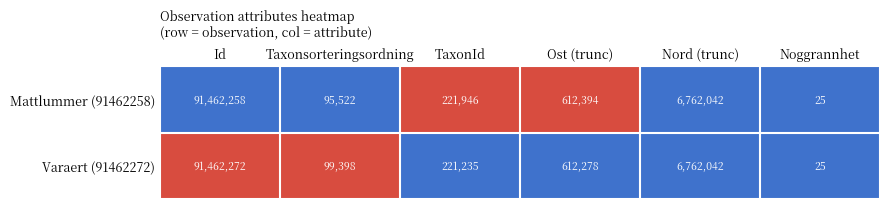

Reading left to right, what are all the values shown in this chart?

Mattlummer (91462258): 91462258	95522	221946	612394	6762042	25
Varaert (91462272): 91462272	99398	221235	612278	6762042	25